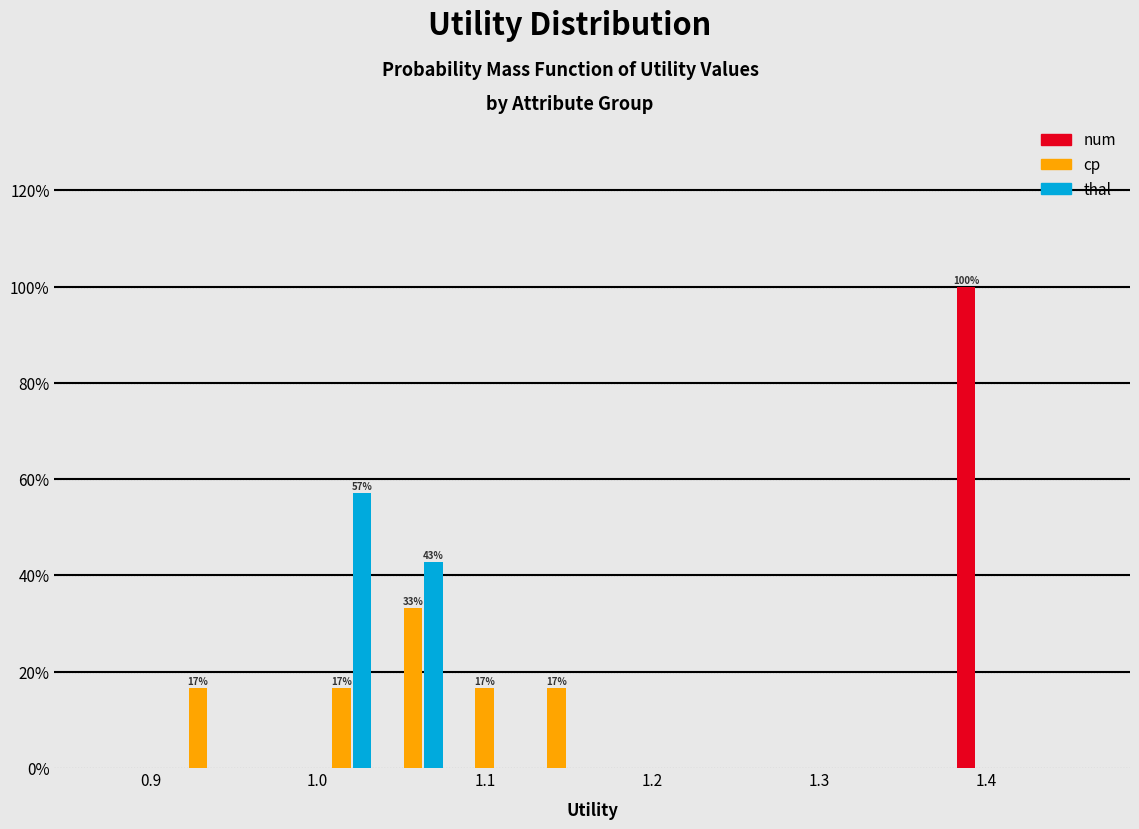

In the num series, which range on the x-axis has the tallest bar?

1.38 to 1.42